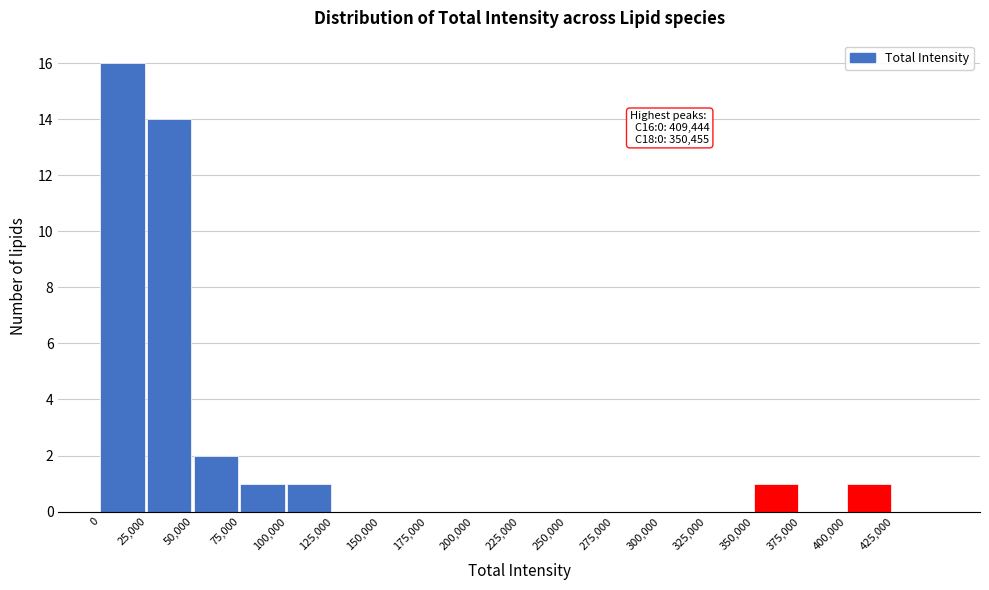

Reading left to right, list all the values displayed in this chart.

0=16	25,000=14	50,000=2	75,000=1	100,000=1	125,000=0	150,000=0	175,000=0	200,000=0	225,000=0	250,000=0	275,000=0	300,000=0	325,000=0	350,000=1	375,000=0	400,000=1	425,000=0